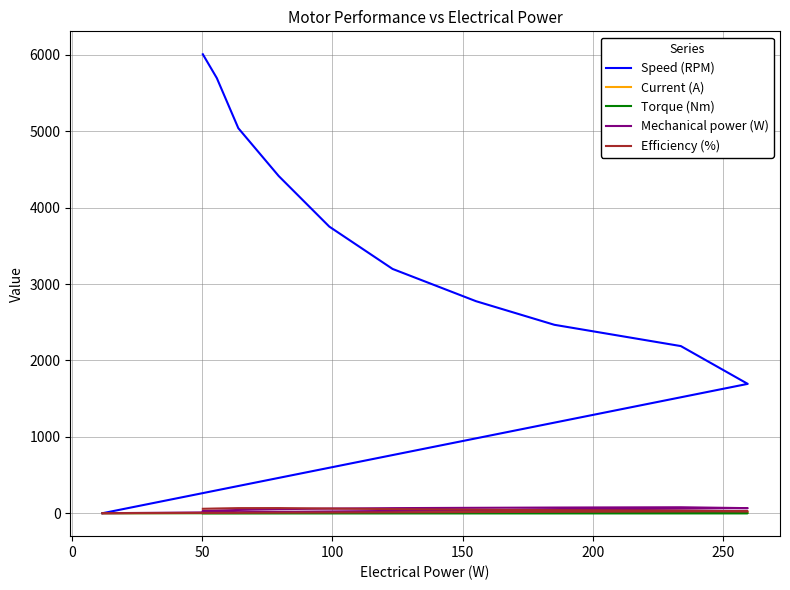

What value does the Torque (Nm) series have at 50?

0.1